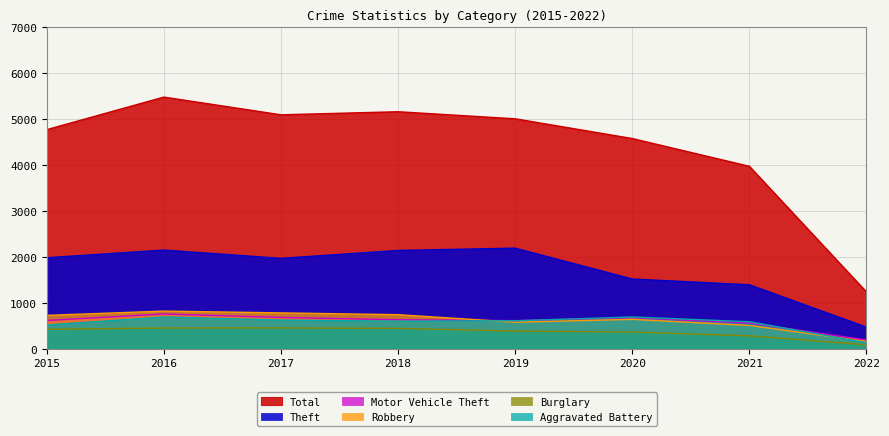

True or false: Robbery and Total cross at least once.

False